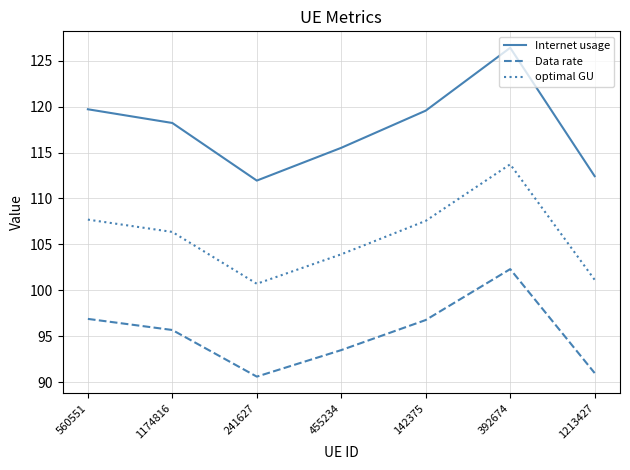

Which series changed the most between 241627 and 1213427?

Internet usage